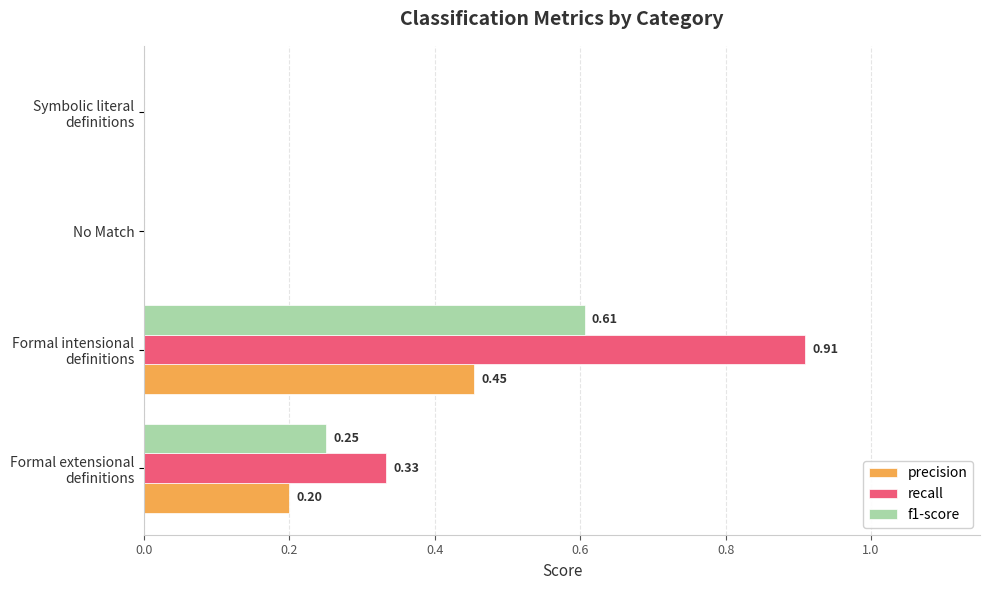

What is the sum of all precision values?

0.7